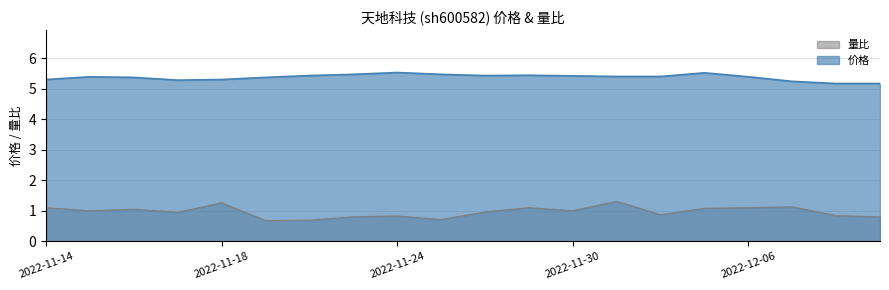

Which label corresponds to the smallest value in the chart?

2022-11-21